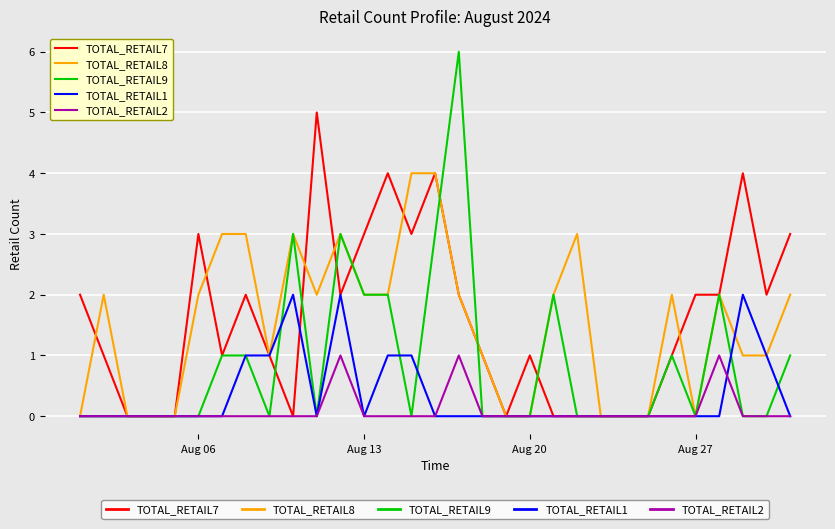

Which series has the largest range (max minus min)?

TOTAL_RETAIL9